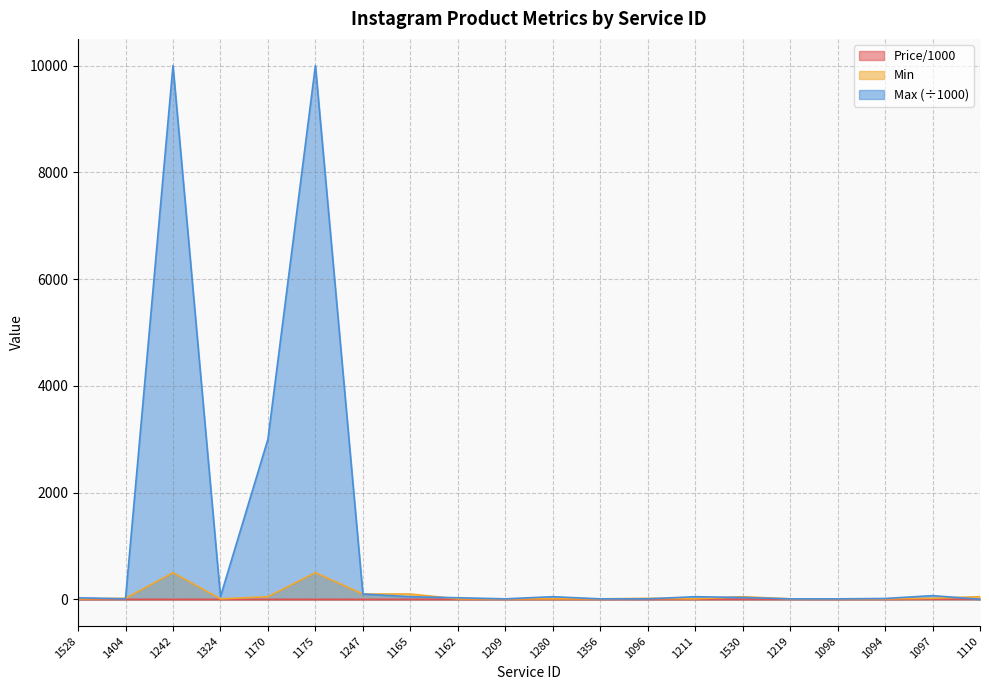

What is the average value of the Max series?

1177.2